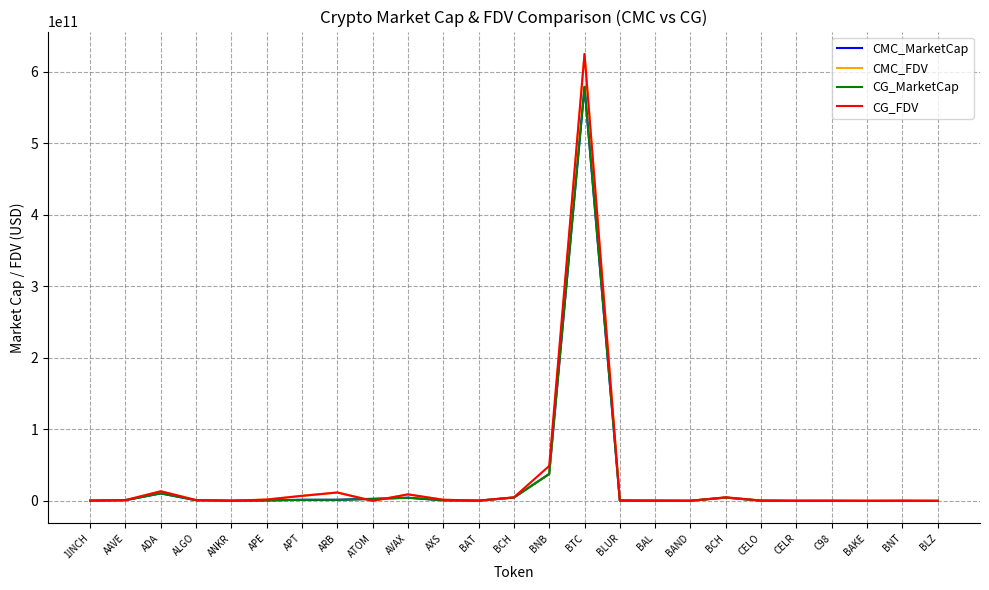

How many lines are shown in the chart?

4